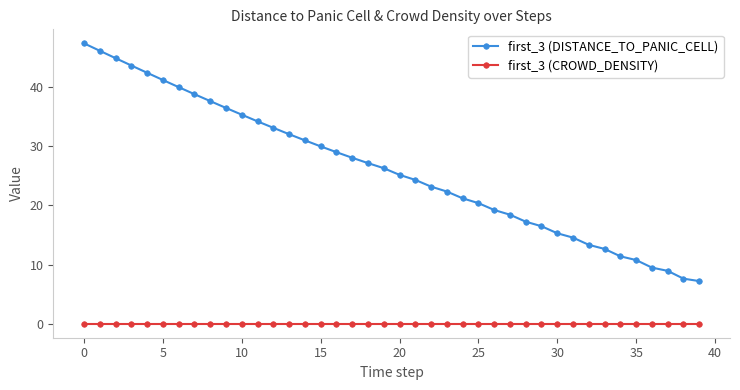

How many lines are shown in the chart?

2